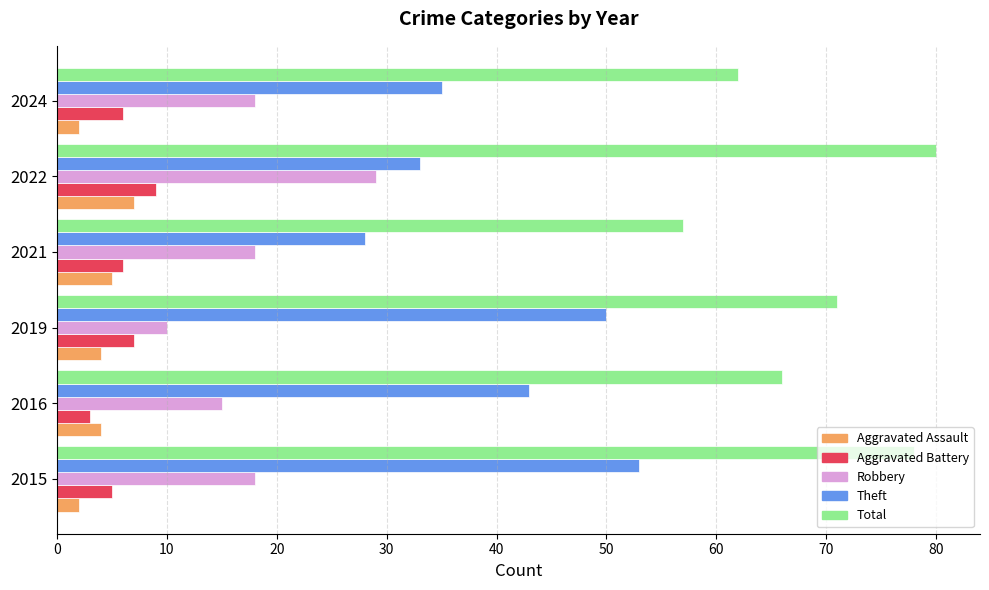

What value does the Aggravated Battery series have at 2016?

3